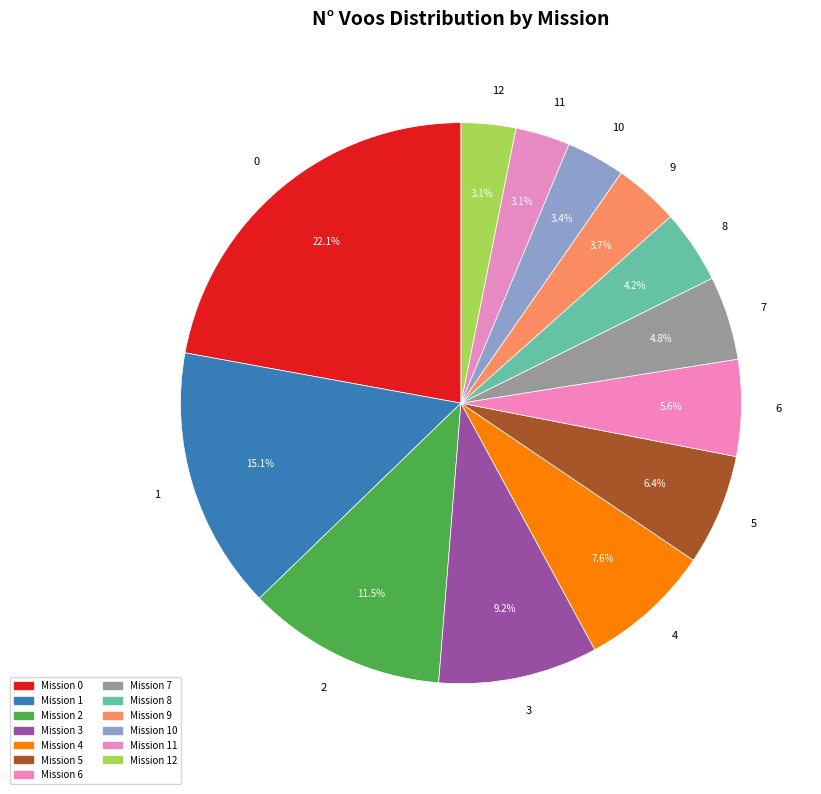

To the nearest percent, what percentage of the pie is 3?

9%